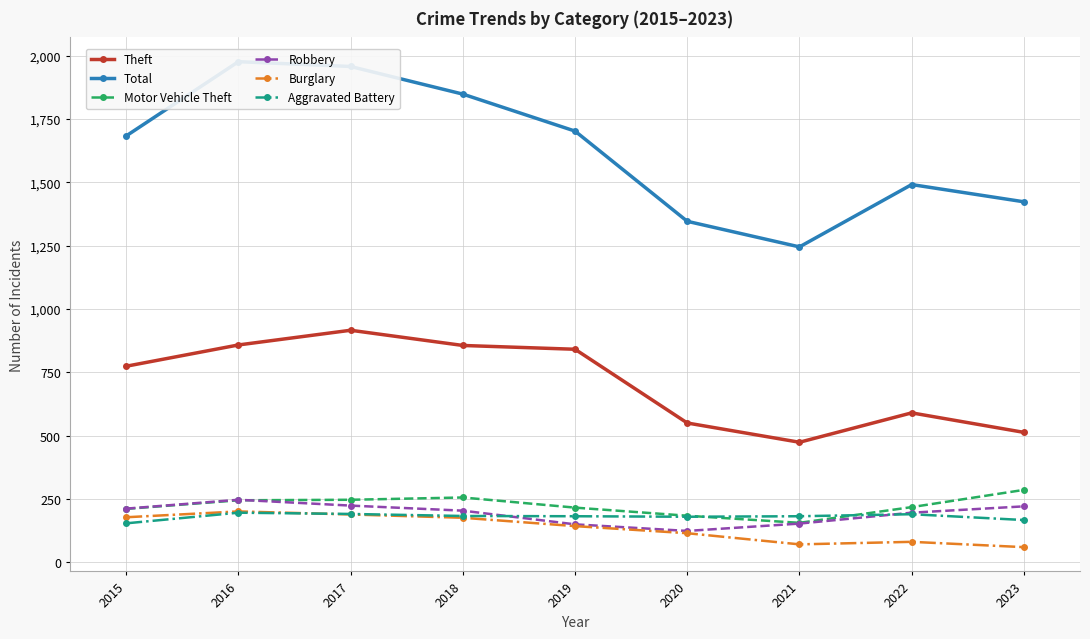

What is the difference between the maximum and second lowest values in the Total series?

630